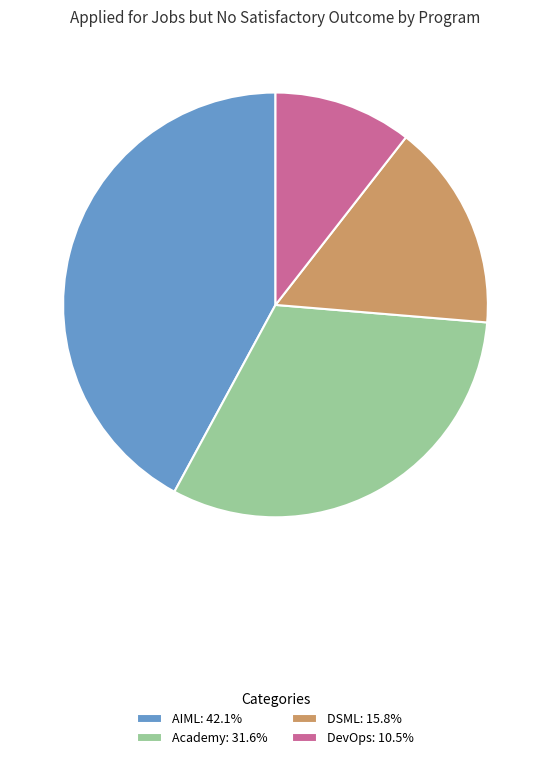

Combined, do AIML: 42.1% and DSML: 15.8% account for over 50%?

Yes